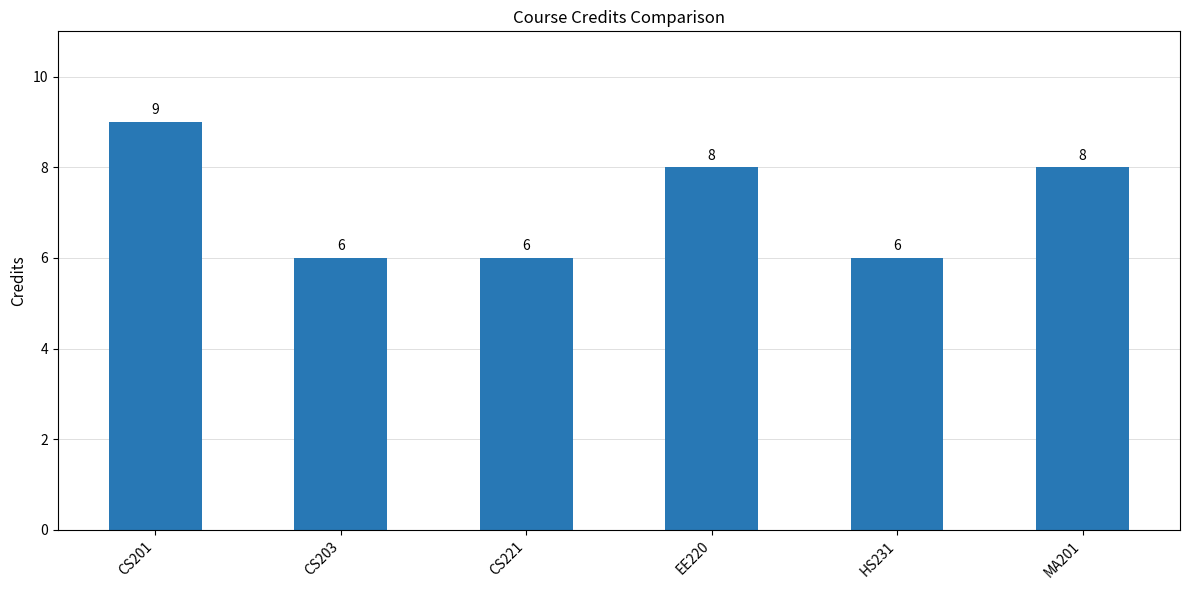

What is the label of the 3rd bar from the left?

CS221